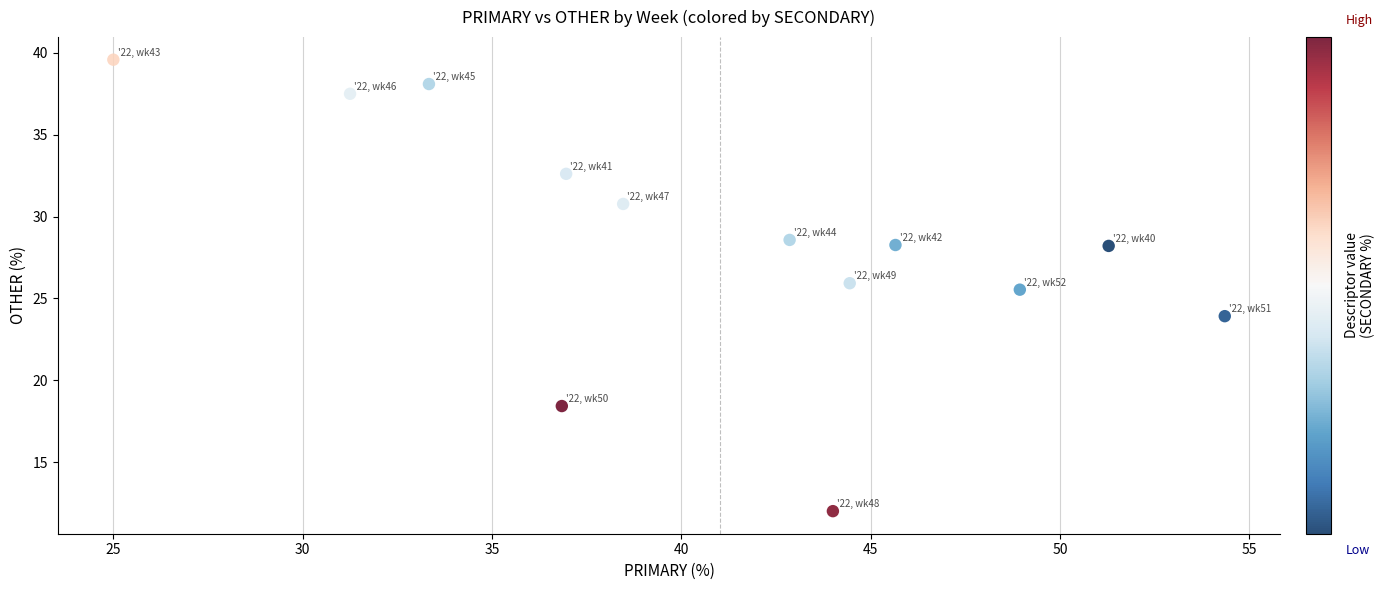

What Y value in the scatter plot is closest to 25?

25.5